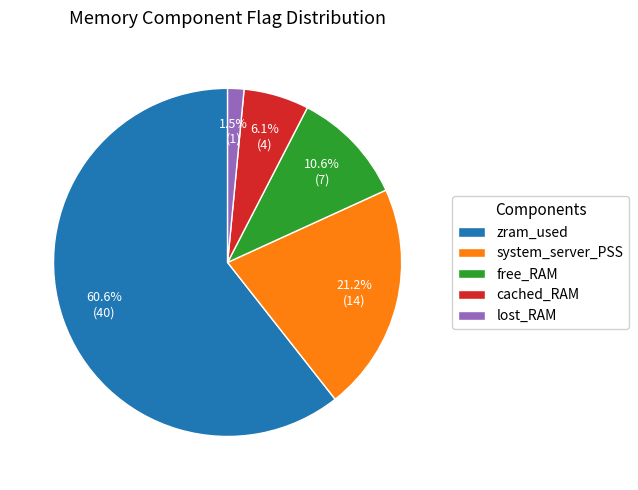

To the nearest percent, what is the difference between the largest and smallest slice percentages?

59%